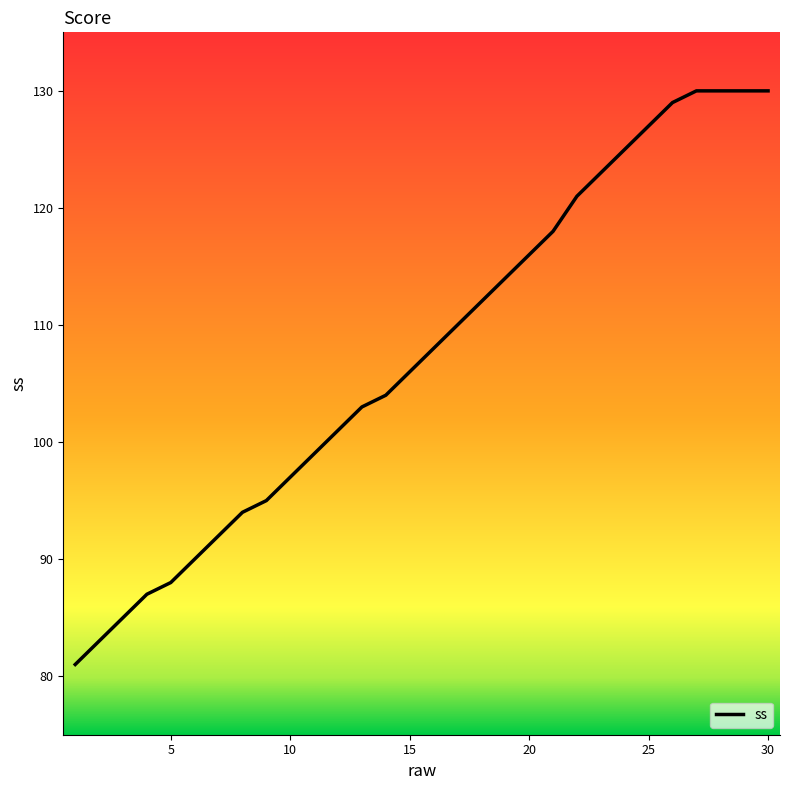

What is the difference between the maximum and minimum values?

49